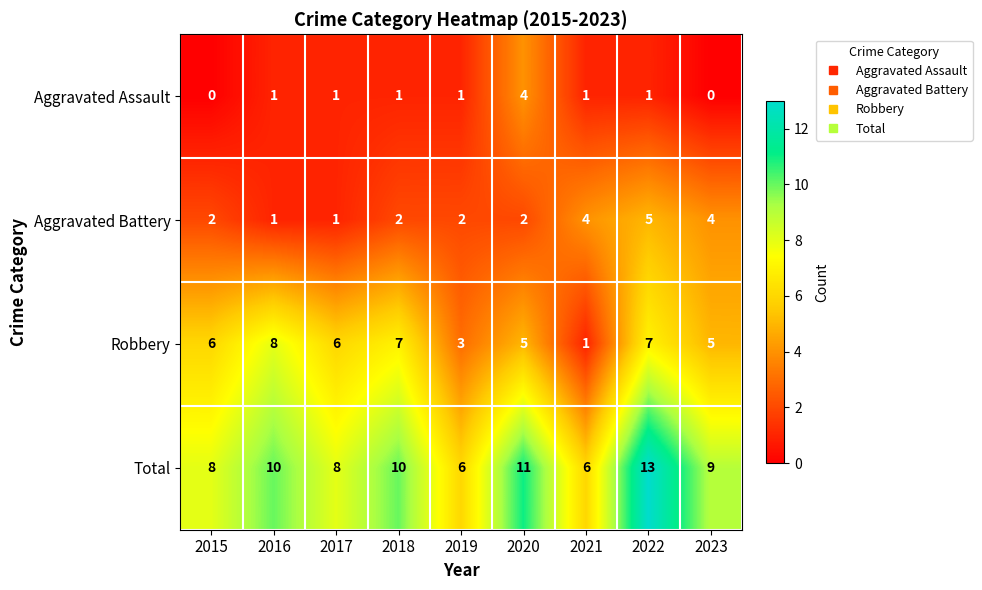

What is the total value across all series at 2018?

20